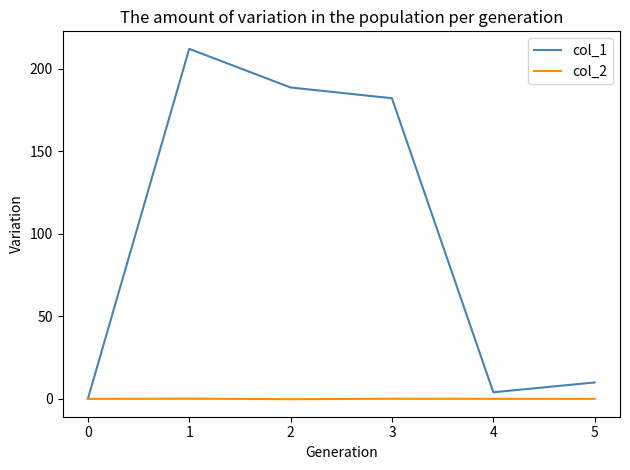

Which series has the widest spread of values?

col_1